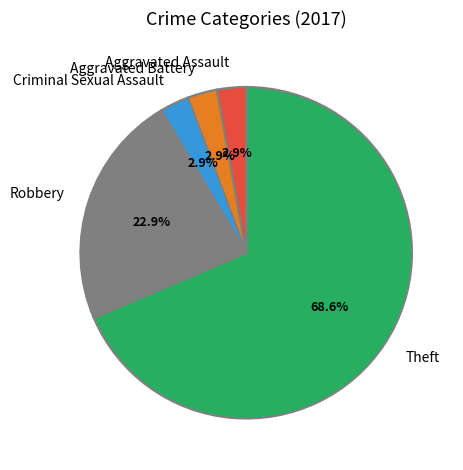

What percentage is the Aggravated Battery slice, to the nearest percent?

3%